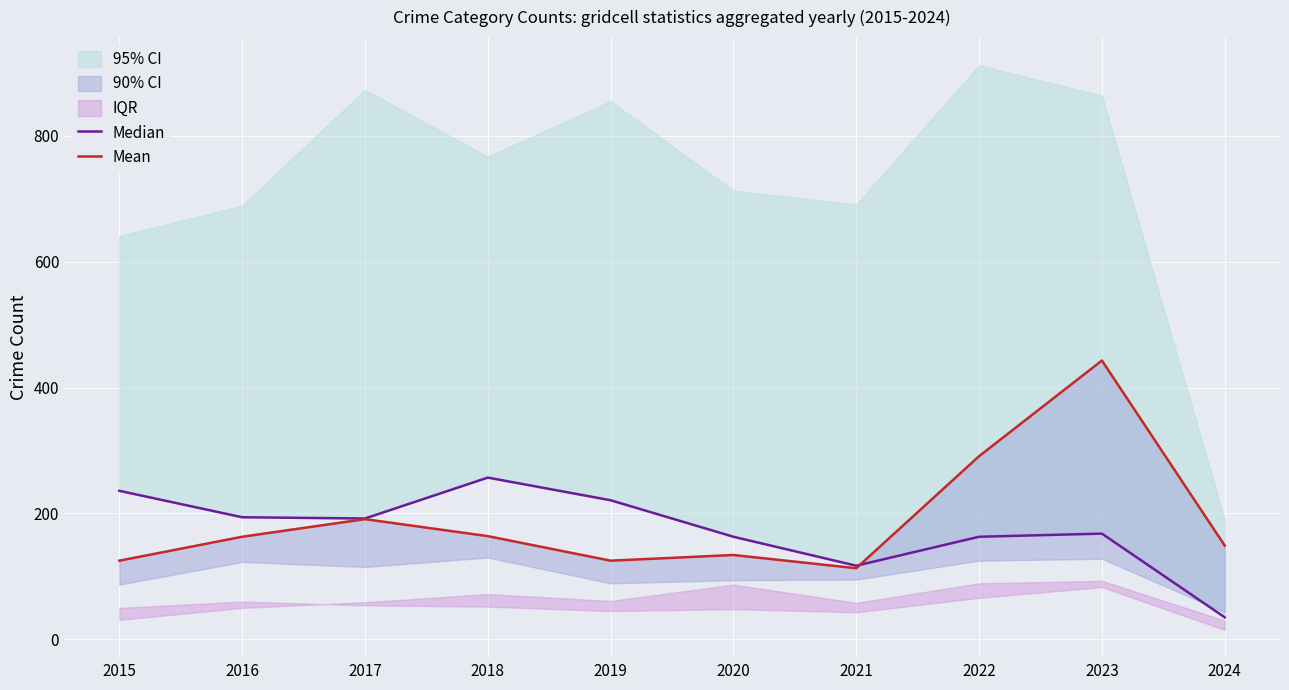

What is the difference between the maximum and minimum values in the Mean series?

330